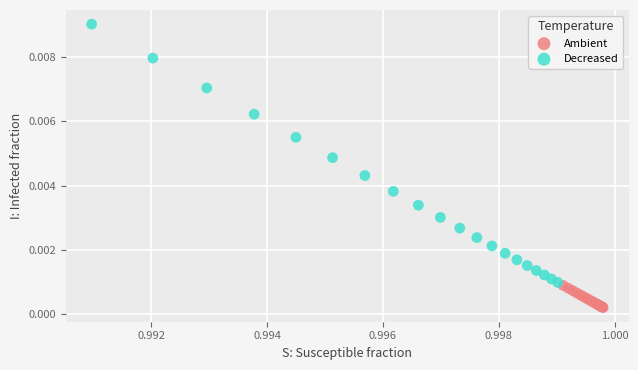

Which series contains the lowest Y value?

Ambient